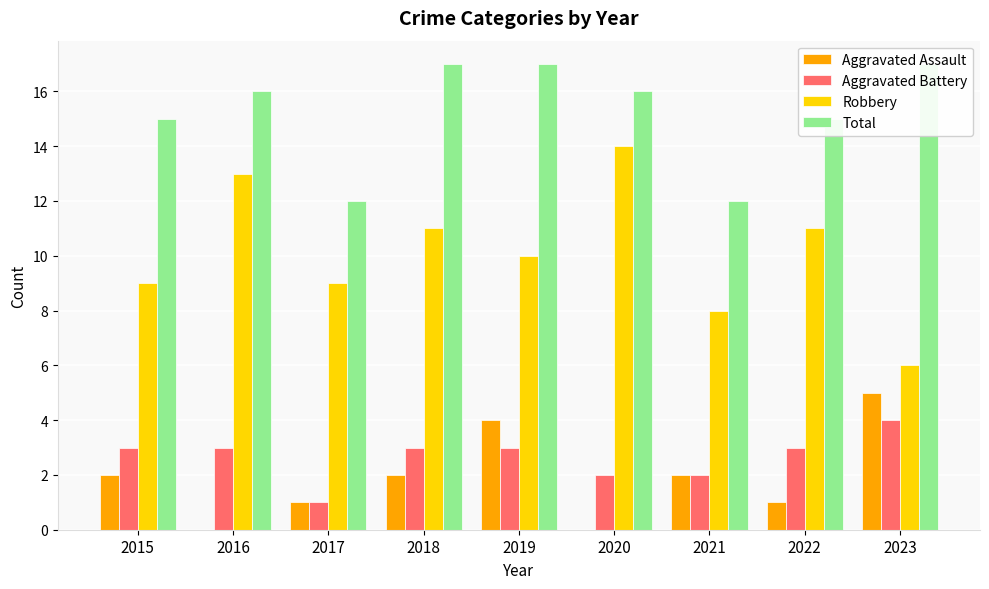

List the series in order of their peak value, lowest first.

Aggravated Battery, Aggravated Assault, Robbery, Total